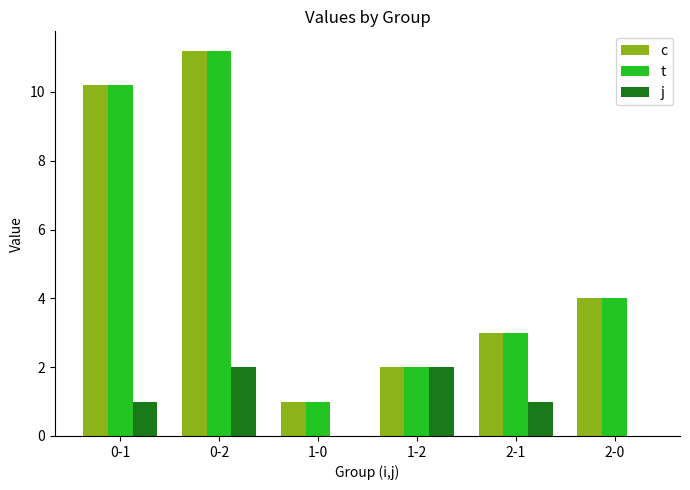

At which category is the sum across all series the highest?

0-2